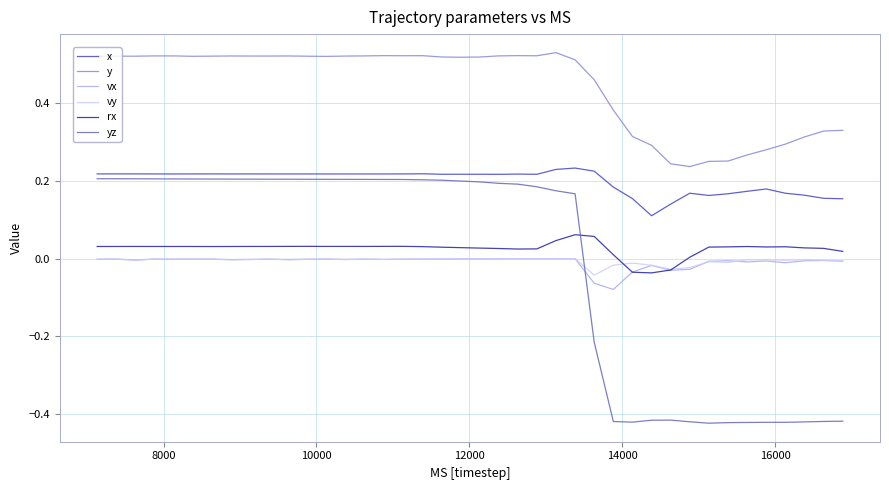

Which series has the largest total across all categories?

y